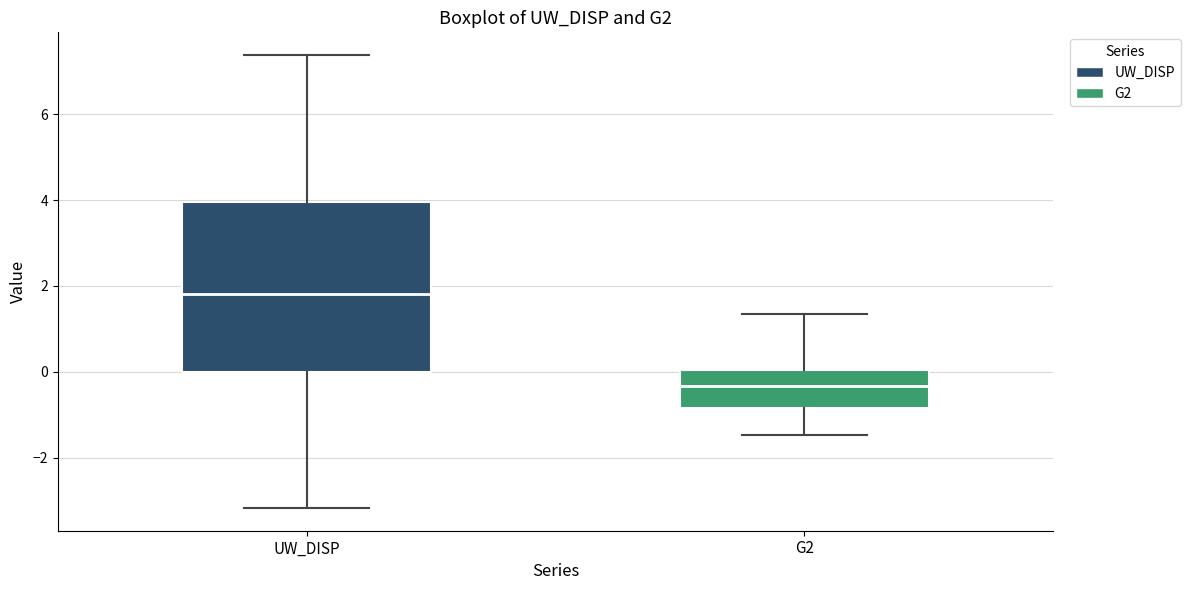

Comparing the boxes themselves (not the whiskers), which one is the tallest?

UW_DISP